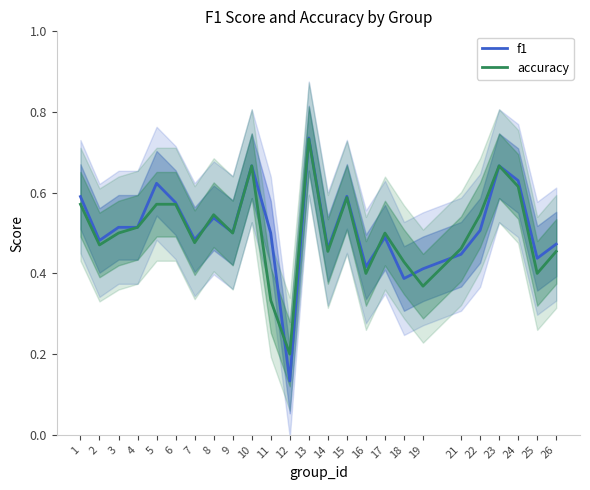

What is the difference between the second highest and second lowest values in the accuracy series?

0.3